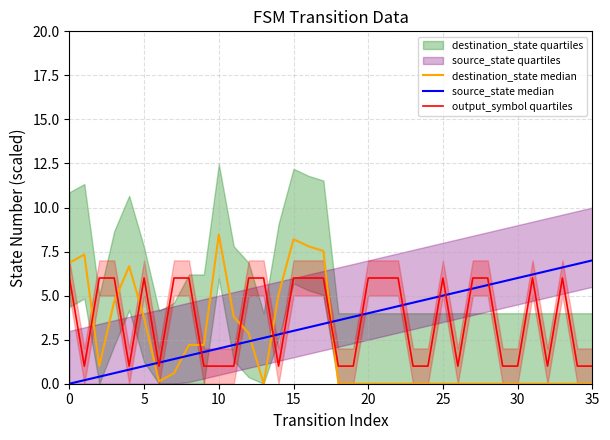

At which category is the sum across all series the highest?

15